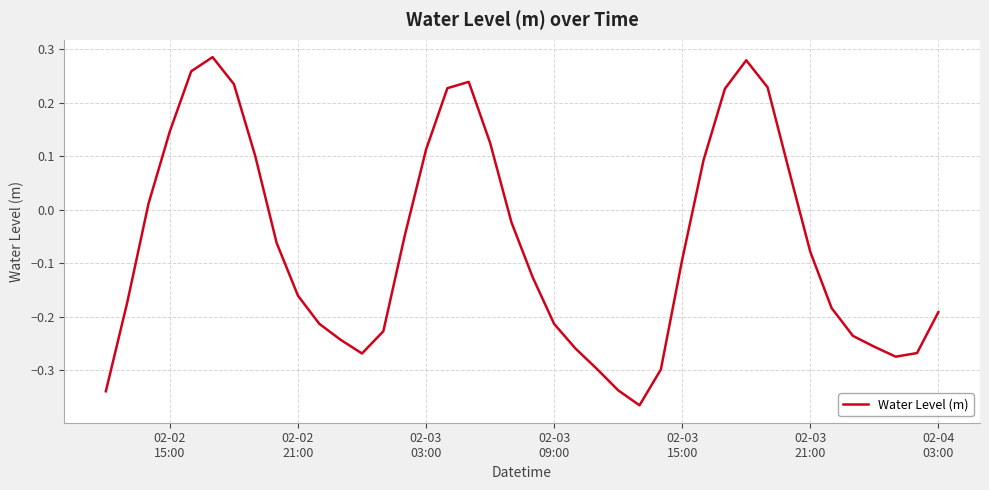

How many positive values are there?

15